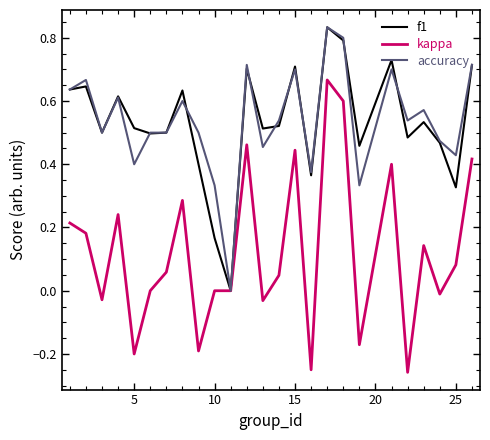

How many lines are shown in the chart?

3